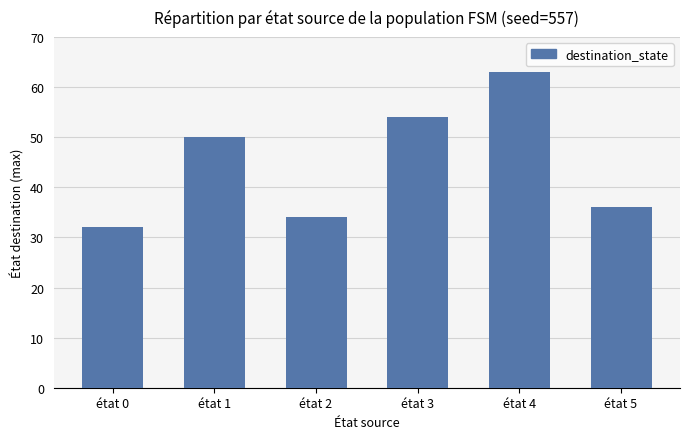

How many bars are there in total?

6